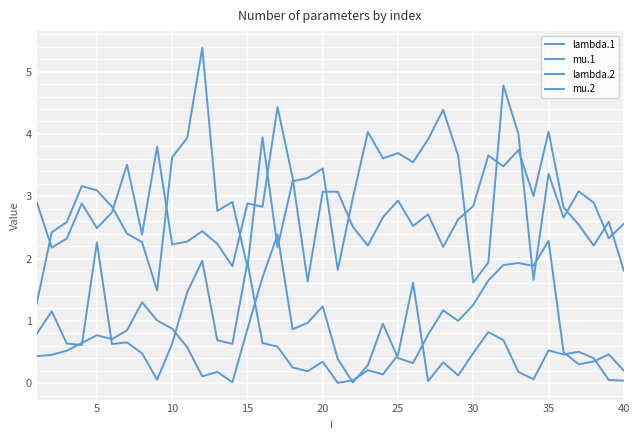

True or false: lambda.2 has more than 0 interior local peaks.

True